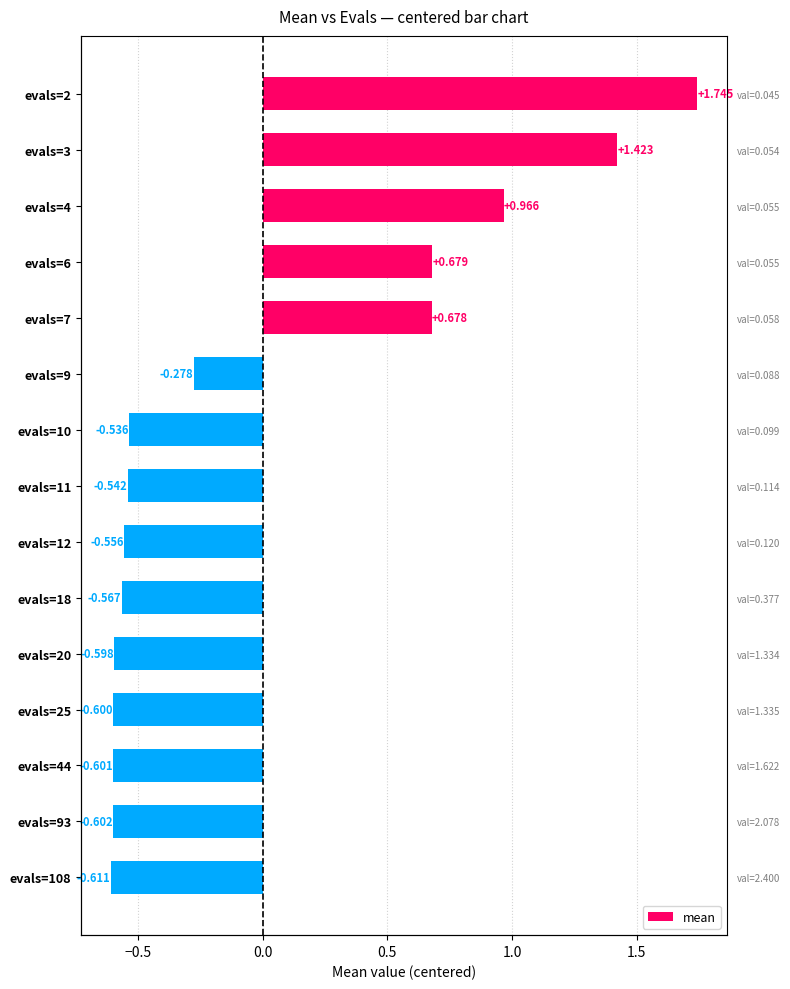

What is the value of the 3rd bar from the left?

1.0